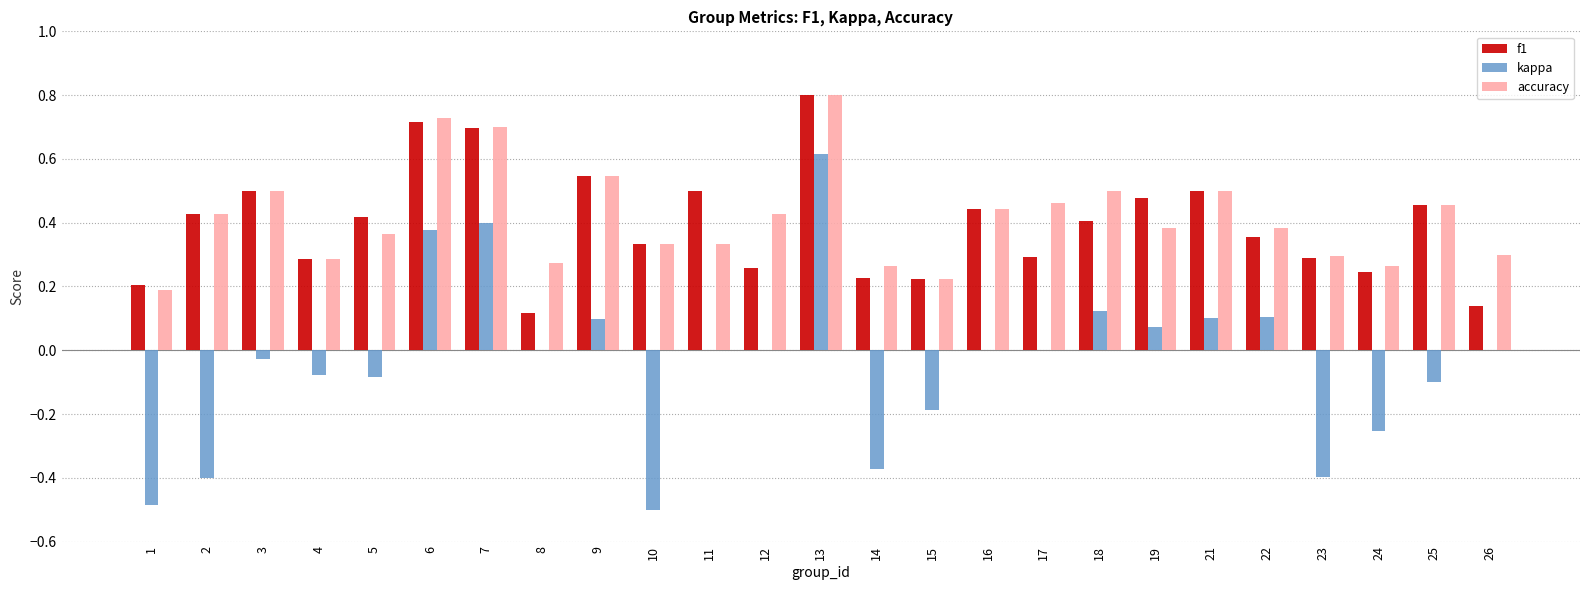

Between 10 and 11, which series saw the biggest shift?

kappa